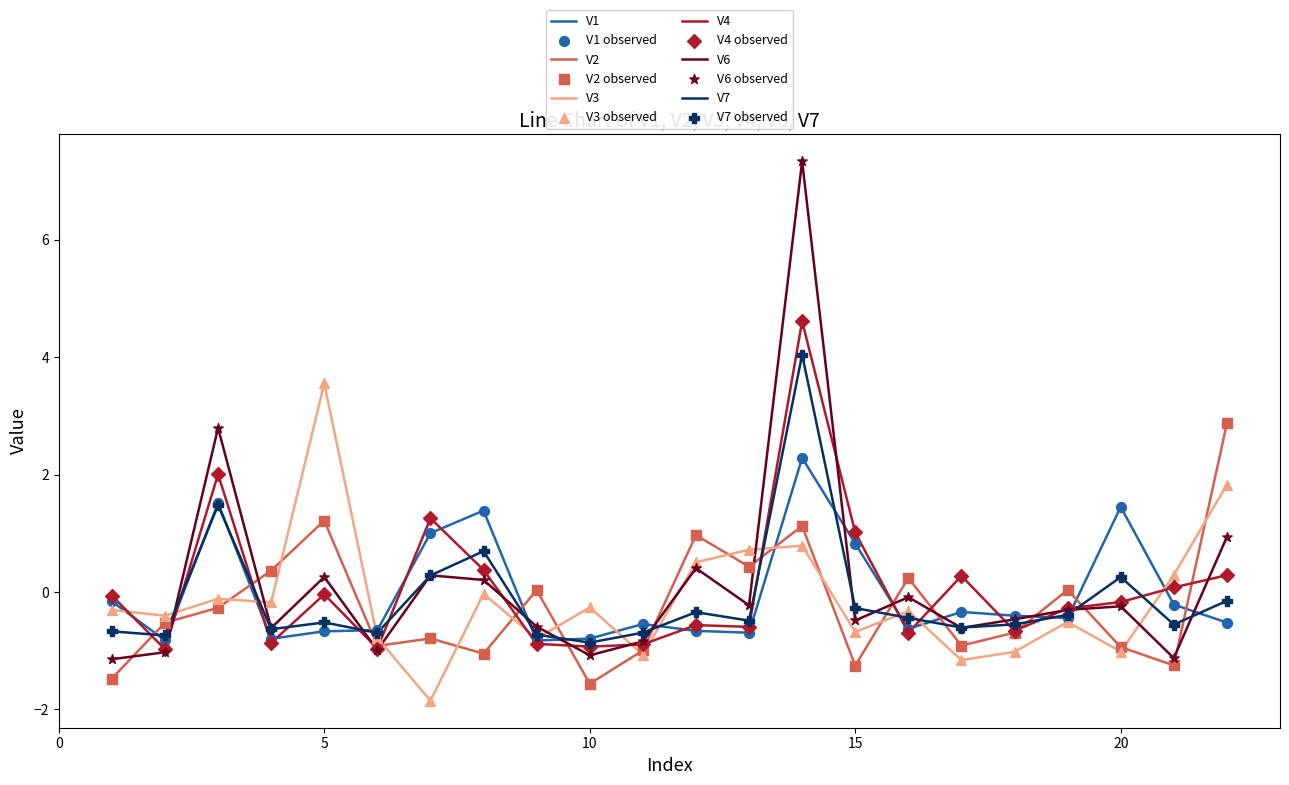

Which series has the widest spread of values?

V6